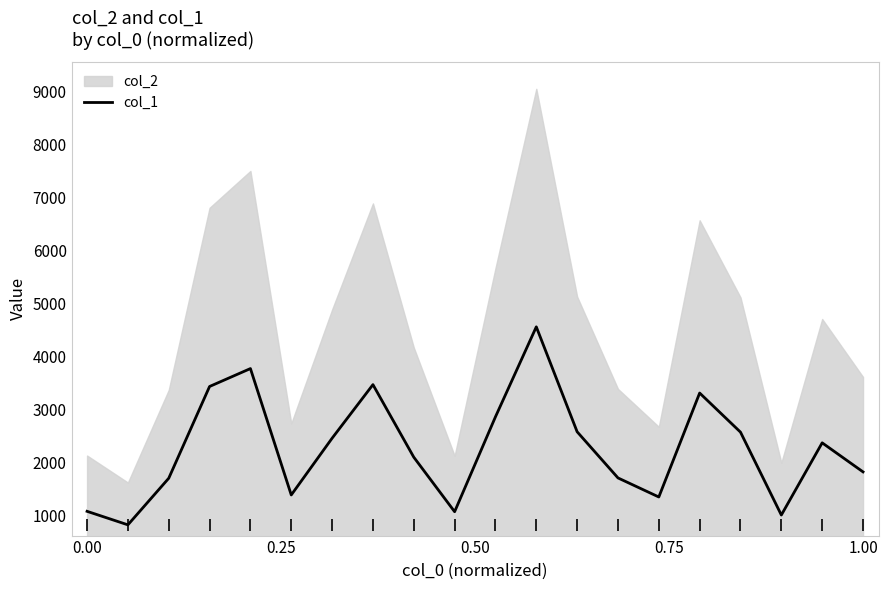

What is the maximum value for col_1?

4559.5